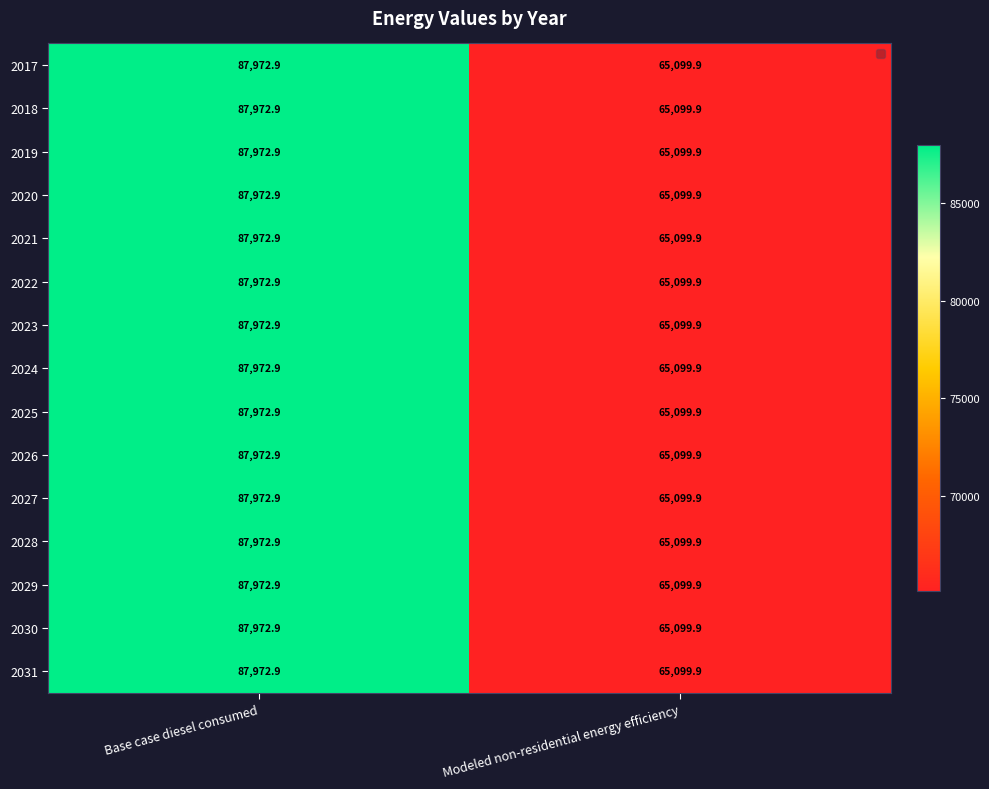

Reading left to right, transcribe all the data shown in this chart.

2017: Base case diesel consumed=87972.9	Modeled non-residential energy efficiency=65099.9
2018: Base case diesel consumed=87972.9	Modeled non-residential energy efficiency=65099.9
2019: Base case diesel consumed=87972.9	Modeled non-residential energy efficiency=65099.9
2020: Base case diesel consumed=87972.9	Modeled non-residential energy efficiency=65099.9
2021: Base case diesel consumed=87972.9	Modeled non-residential energy efficiency=65099.9
2022: Base case diesel consumed=87972.9	Modeled non-residential energy efficiency=65099.9
2023: Base case diesel consumed=87972.9	Modeled non-residential energy efficiency=65099.9
2024: Base case diesel consumed=87972.9	Modeled non-residential energy efficiency=65099.9
2025: Base case diesel consumed=87972.9	Modeled non-residential energy efficiency=65099.9
2026: Base case diesel consumed=87972.9	Modeled non-residential energy efficiency=65099.9
2027: Base case diesel consumed=87972.9	Modeled non-residential energy efficiency=65099.9
2028: Base case diesel consumed=87972.9	Modeled non-residential energy efficiency=65099.9
2029: Base case diesel consumed=87972.9	Modeled non-residential energy efficiency=65099.9
2030: Base case diesel consumed=87972.9	Modeled non-residential energy efficiency=65099.9
2031: Base case diesel consumed=87972.9	Modeled non-residential energy efficiency=65099.9